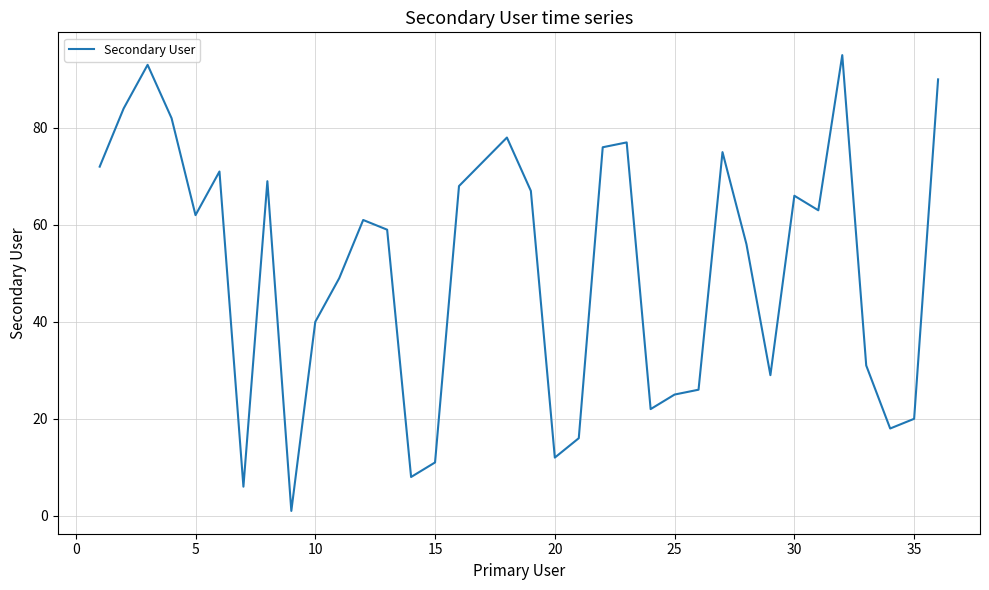

What is the greatest value displayed?

95